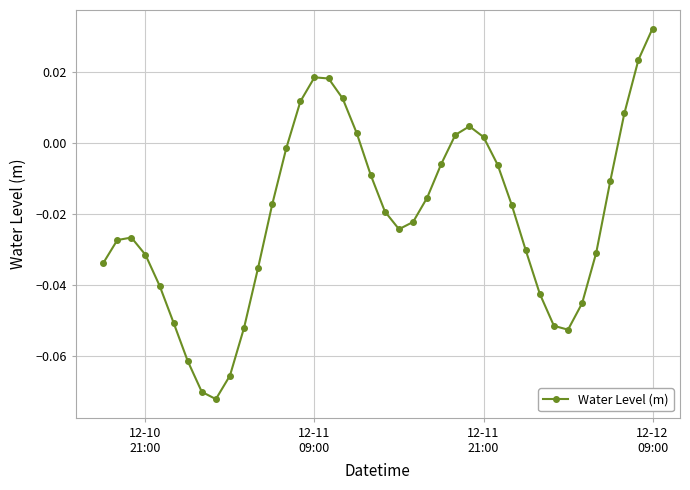

True or false: the data has more than 1 interior local peaks.

True